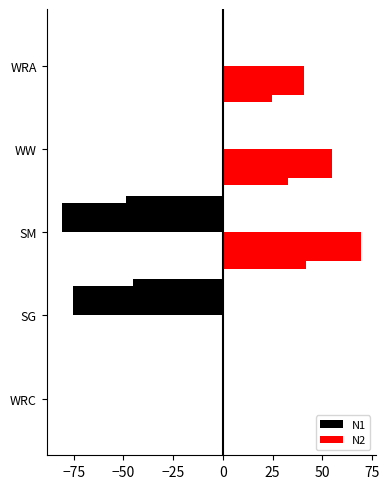

The value of N2 at WW is 36.4. True or false?

False